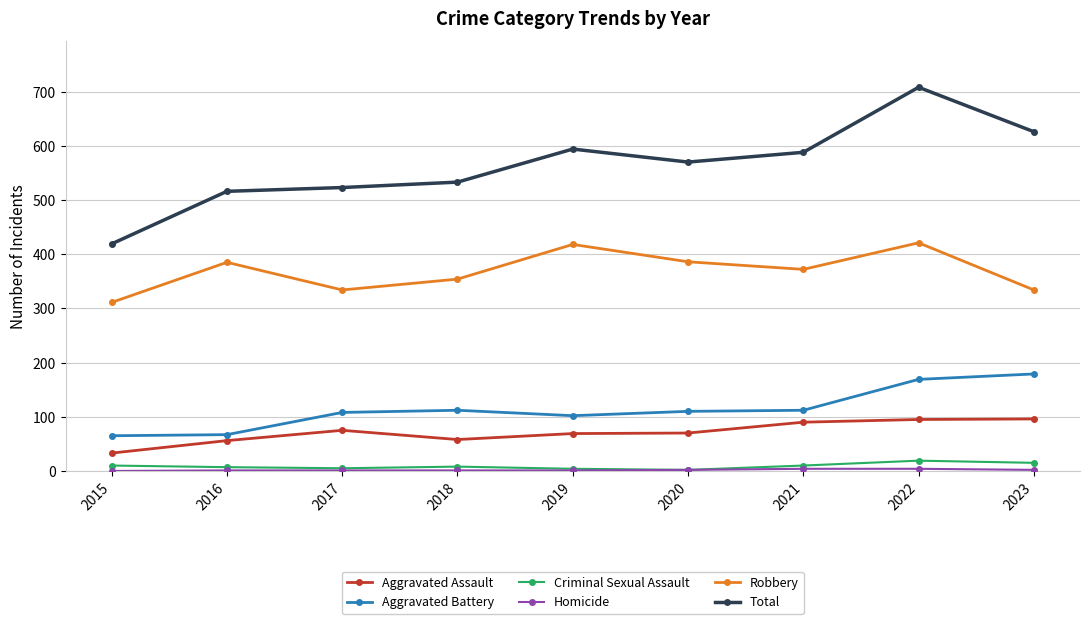

At how many categories does at least one series exceed 65?

9